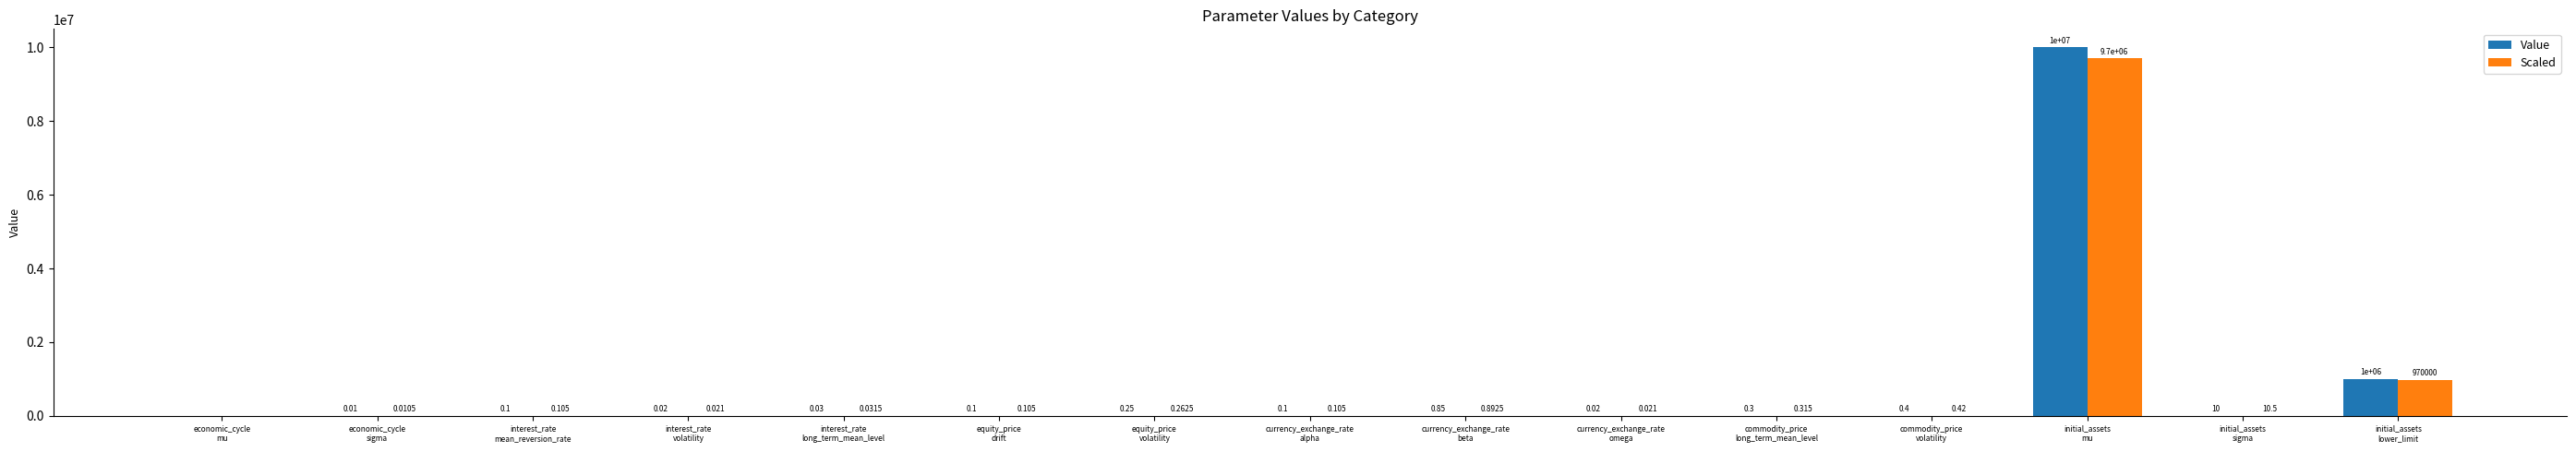

Are the bars grouped side by side (vs. stacked)?

Yes